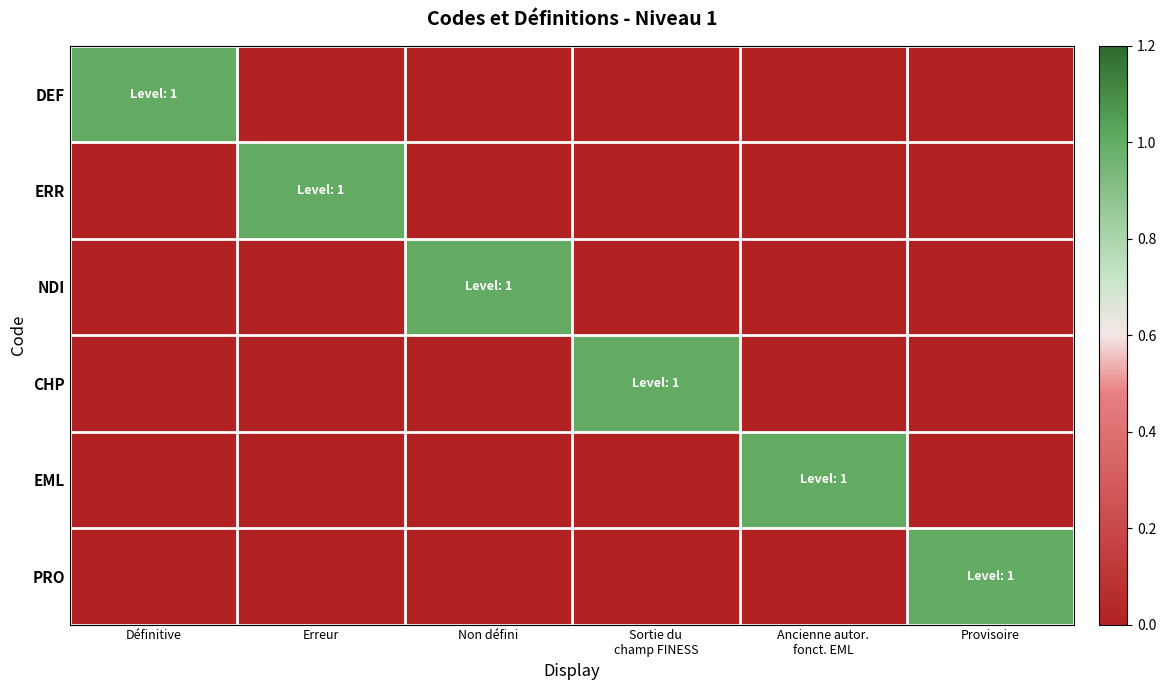

At which category is the sum across all series the highest?

Définitive